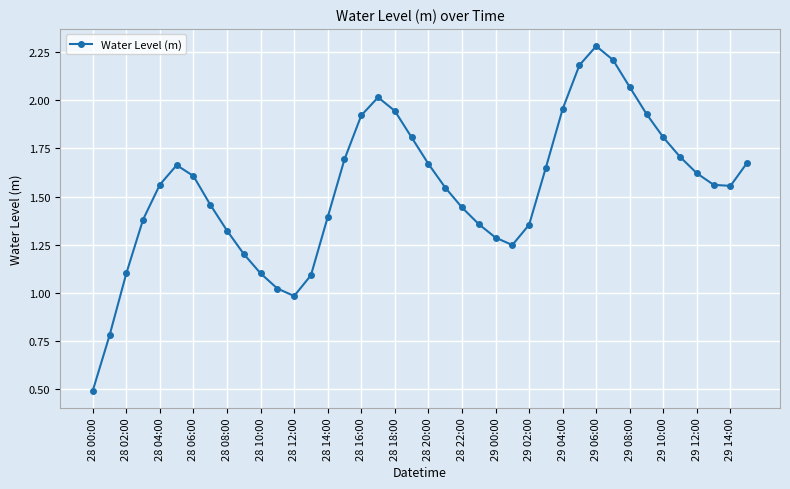

How many interior local peaks (higher than both neighbors) does the data have?

3